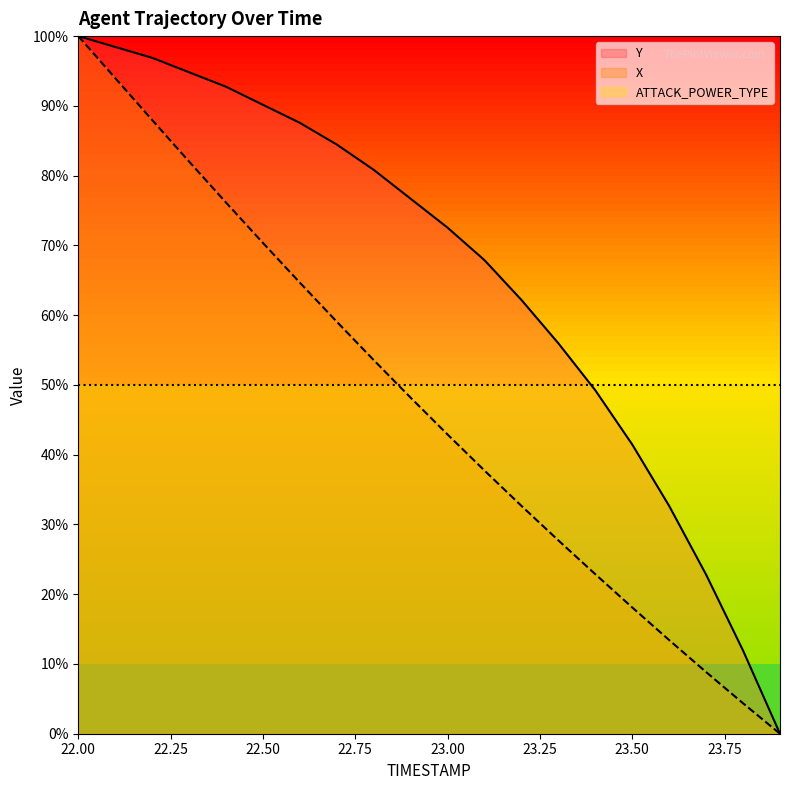

Rank the series at 22.7 from highest to lowest value.

Y, X